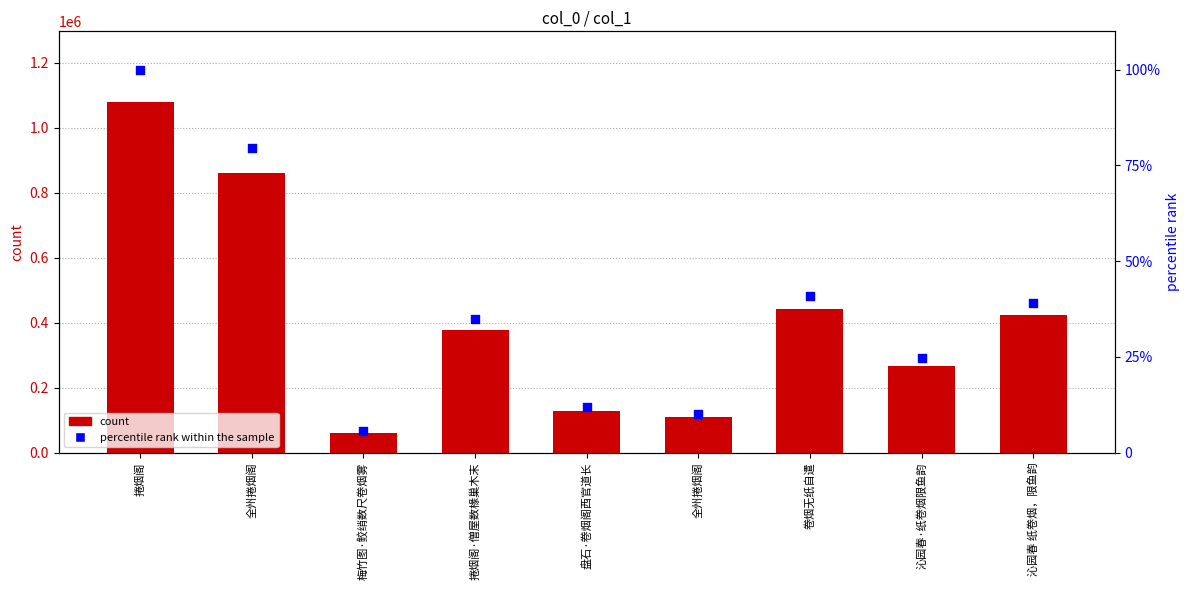

Which series reaches the minimum Y coordinate?

percentile rank within the sample